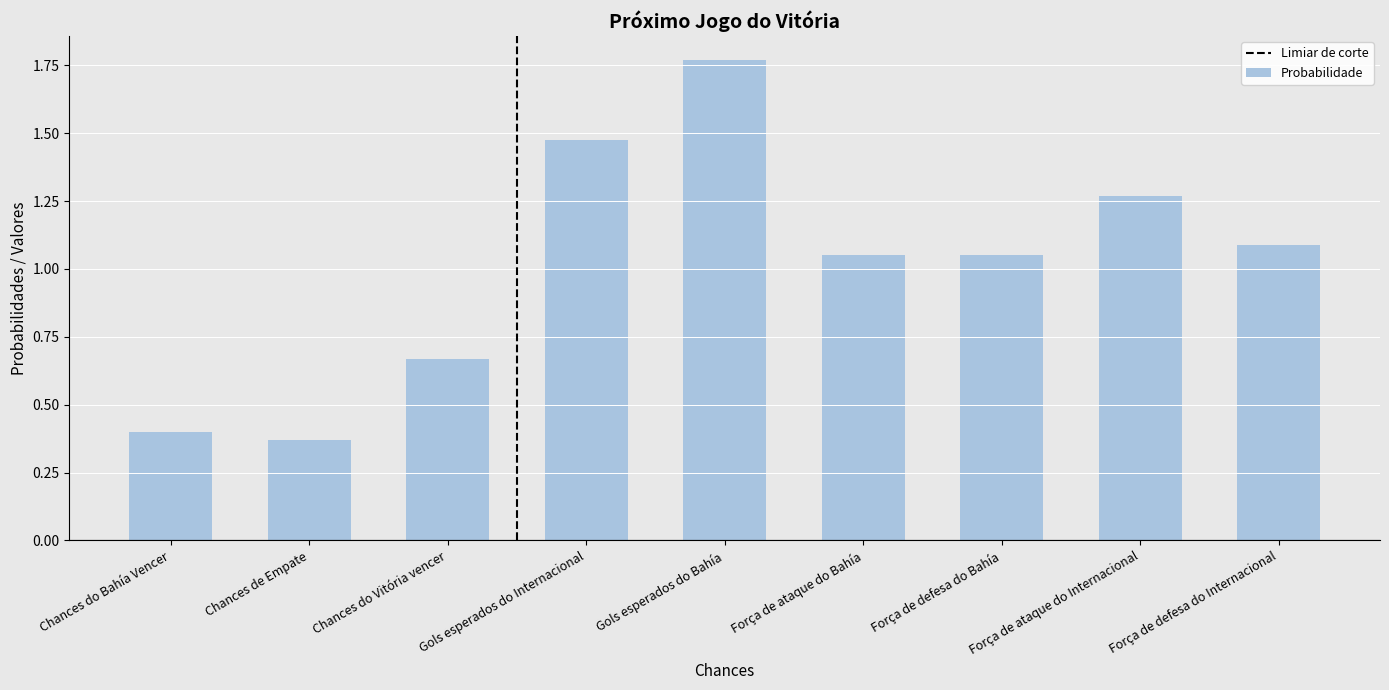

At which category does the chart reach its peak across all series?

Gols esperados do Bahía